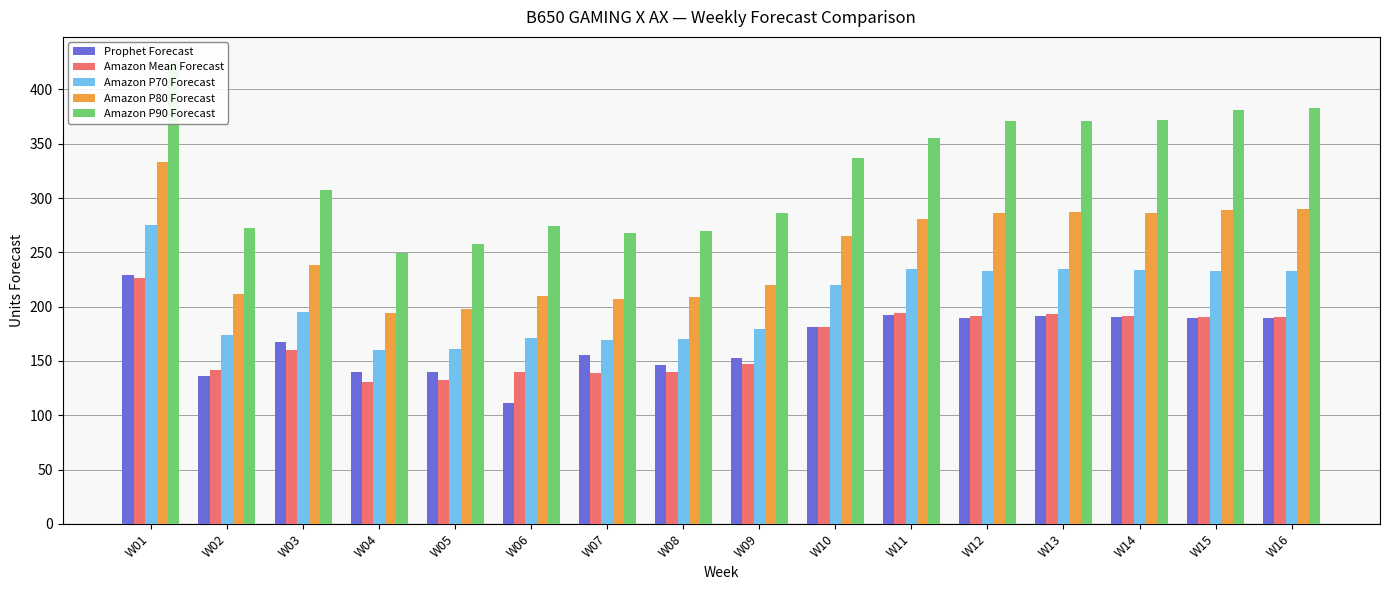

How many bars are there in each group?

5